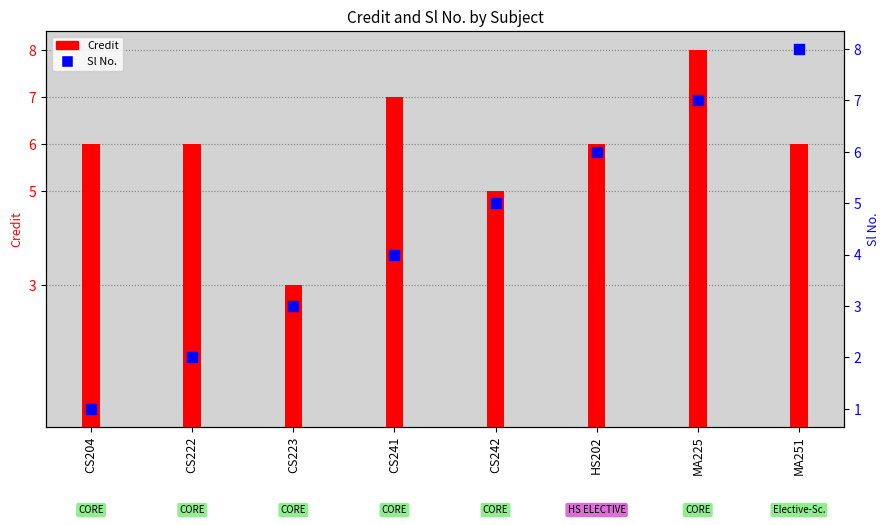

Which series contains the highest Y value?

Credit